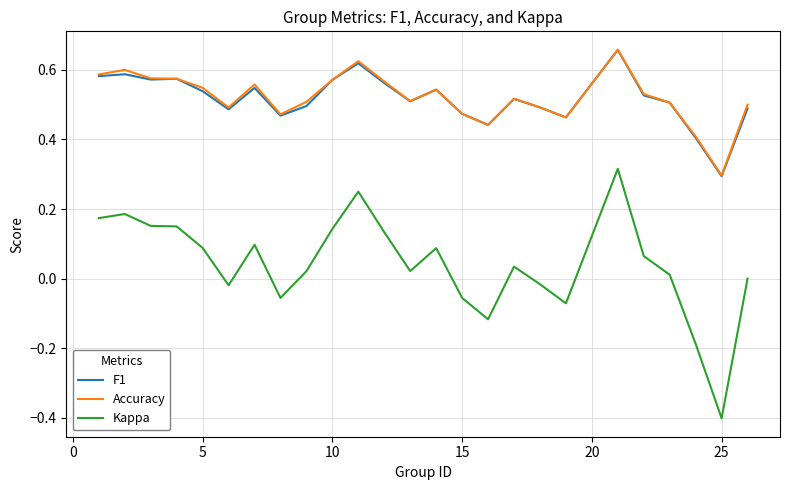

True or false: Kappa and F1 intersect in this chart.

False